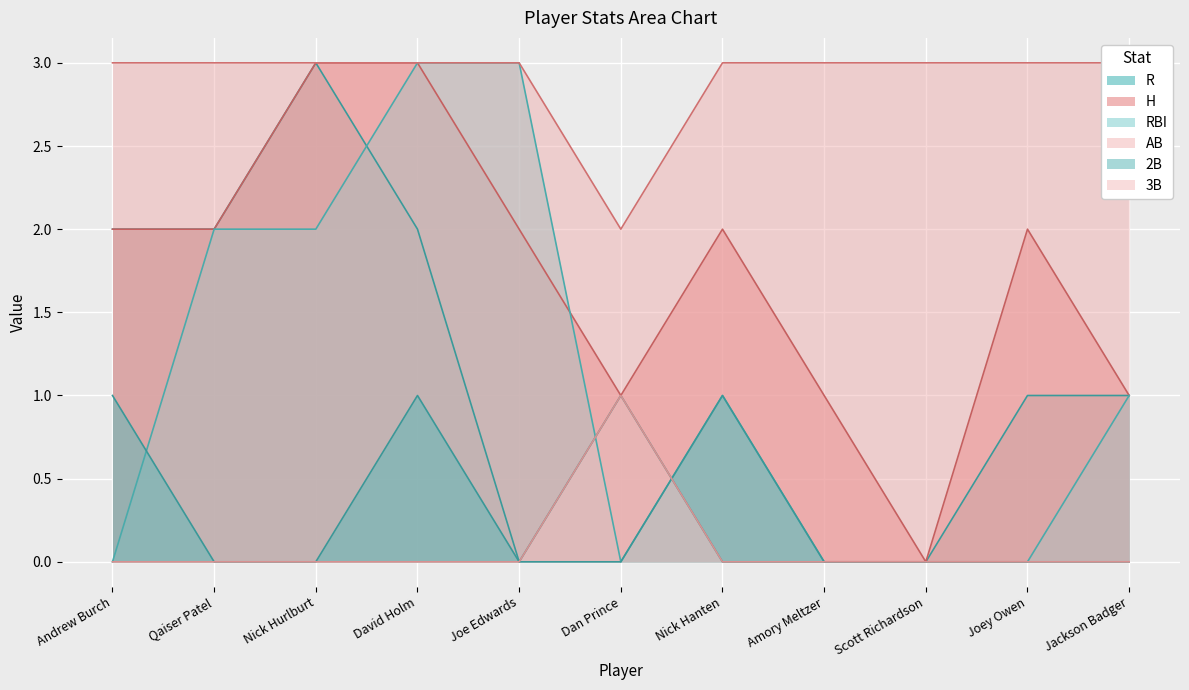

Where does the RBI series first go above 1?

Qaiser Patel